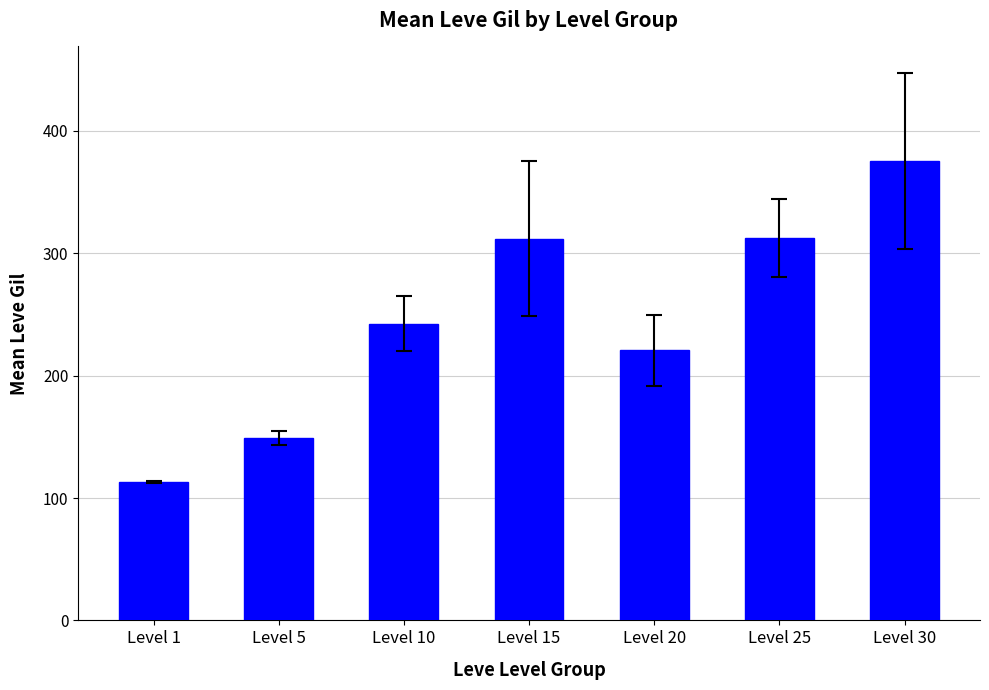

Approximately how many times larger is the value at Level 10 compared to Level 20?

1.1